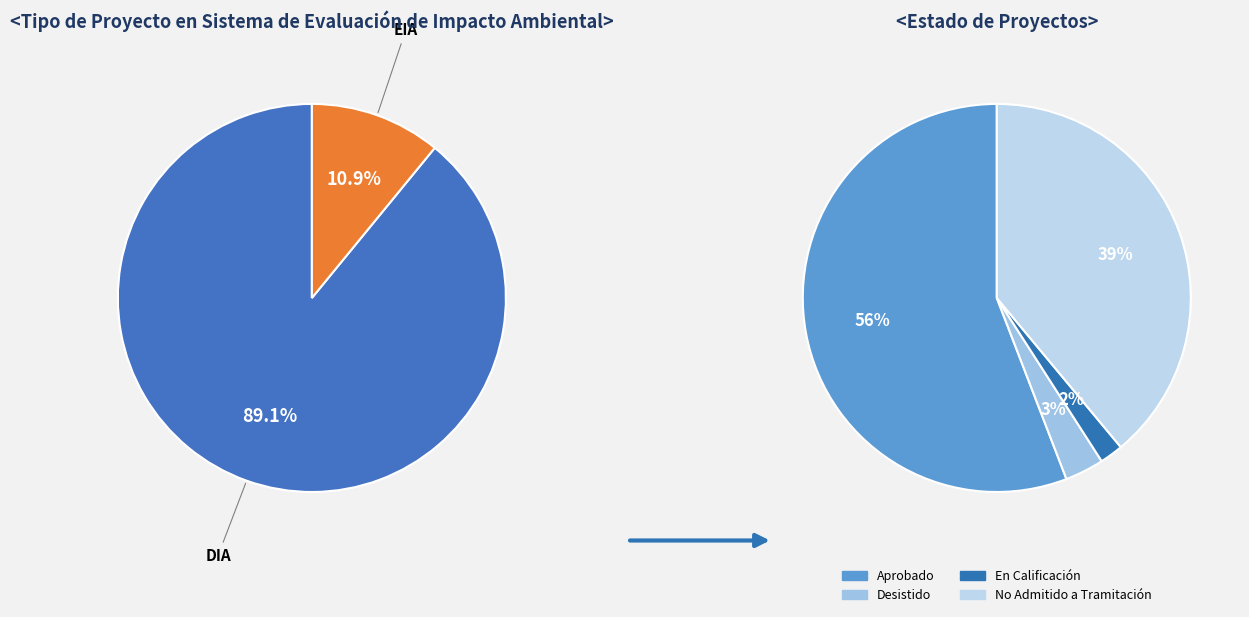

To the nearest percent, what is the difference between the largest and smallest slice percentages?

78%